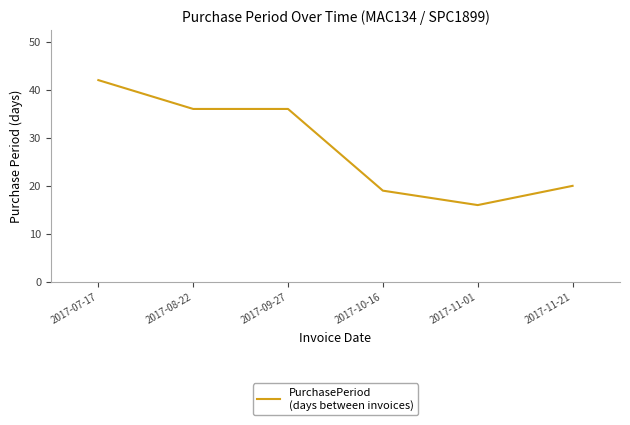

What is the difference between the maximum and minimum values?

26